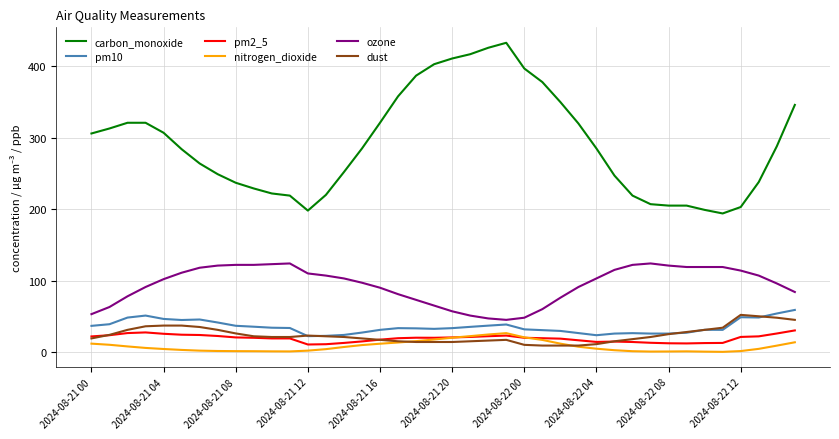

What is the smallest value displayed?

0.2